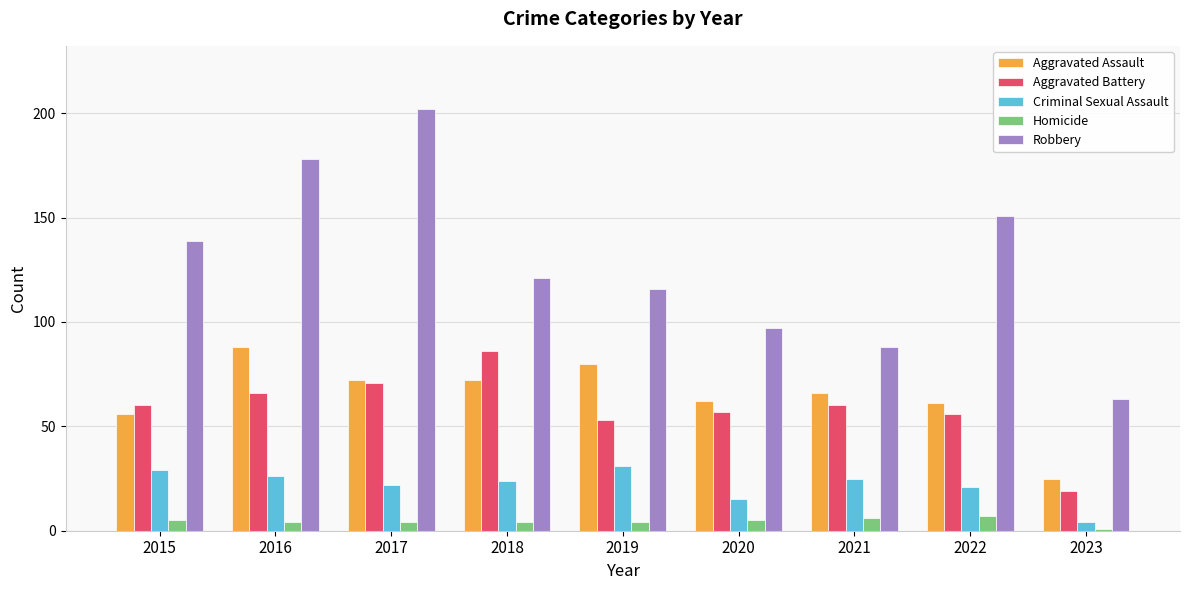

The Aggravated Assault series shows 72 at 2017. True or false?

True